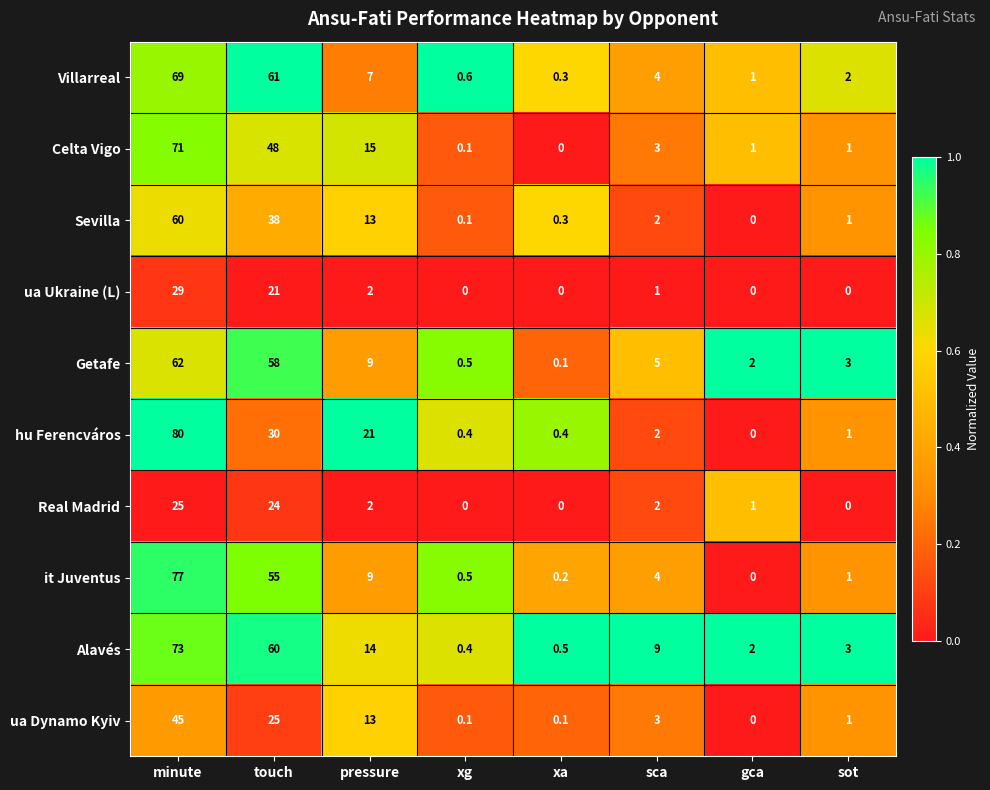

Is it true that Getafe equals 14.0 at pressure?

False